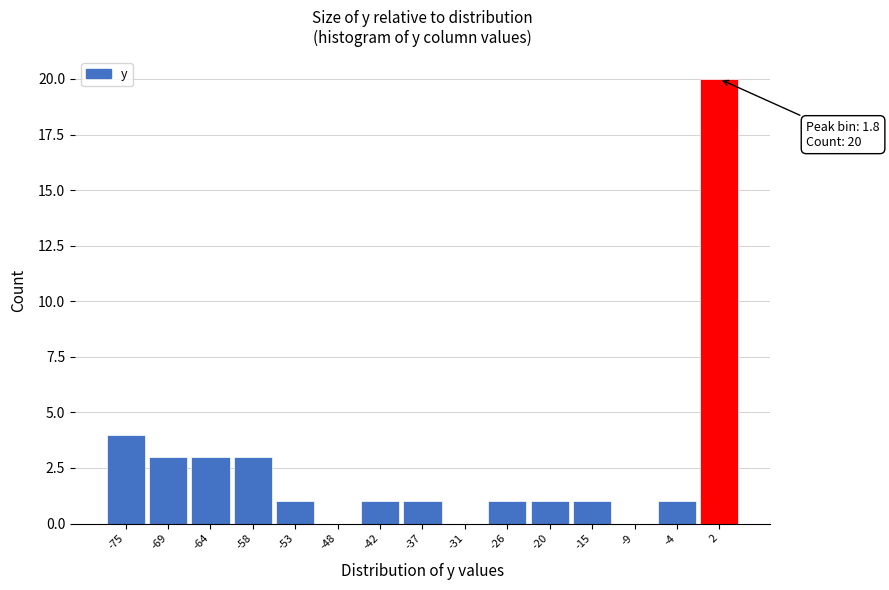

Over which range of the x-axis is the bar tallest?

-1 to 5